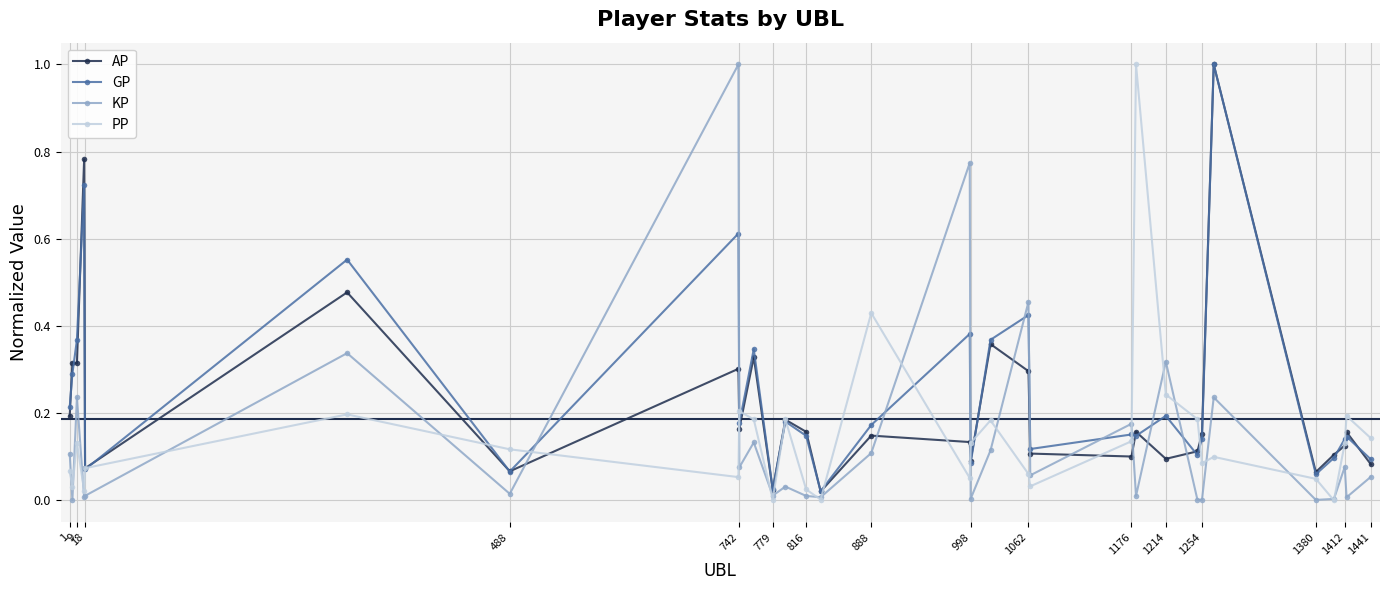

True or false: KP has more than 2 interior local peaks.

True